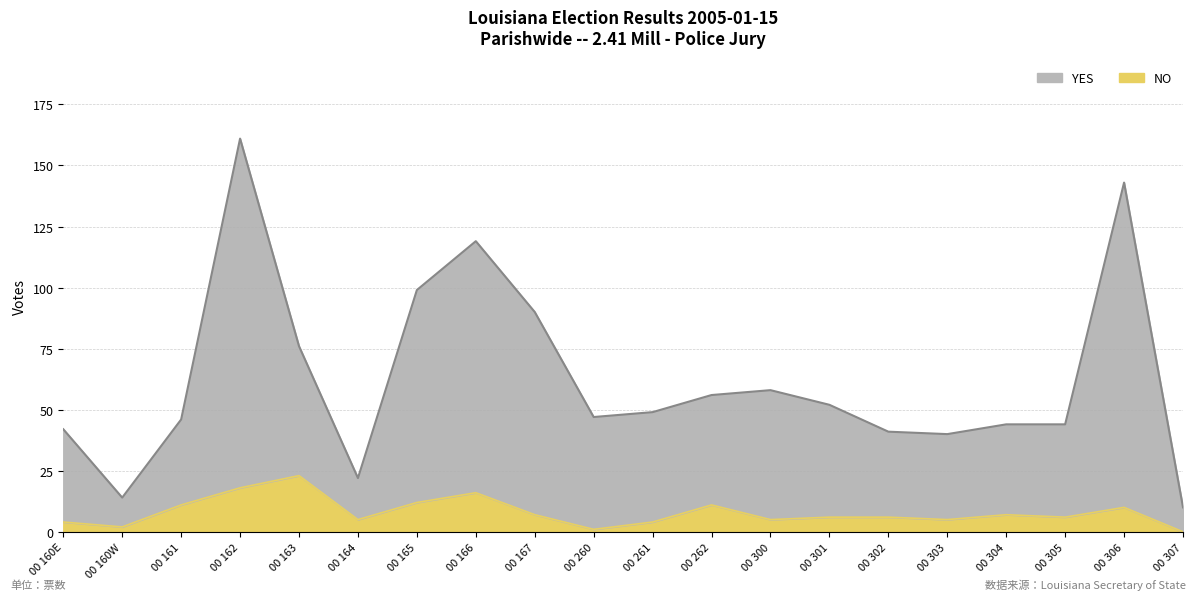

What is the sum of all NO values?

159